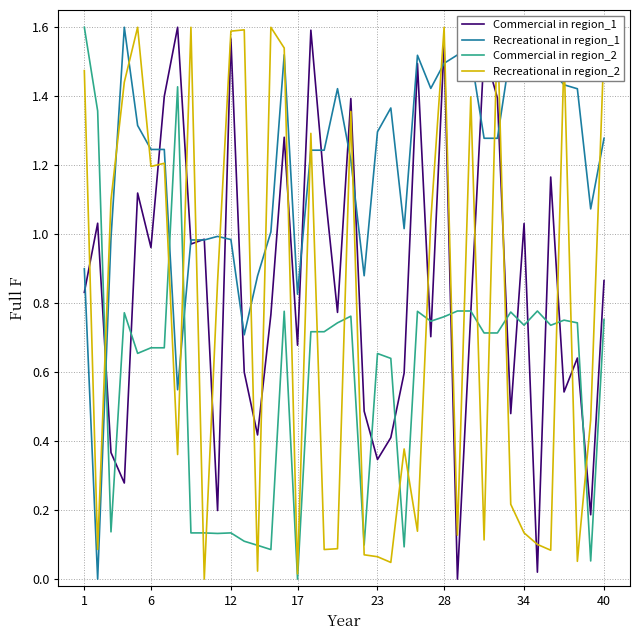

Which series ends up on top after the final intersection of Commercial in region_2 and Recreational in region_1?

Recreational in region_1